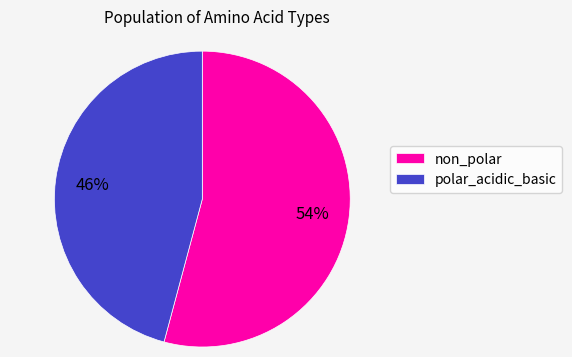

What is the ratio of the value at non_polar to the value at polar_acidic_basic?

1.2